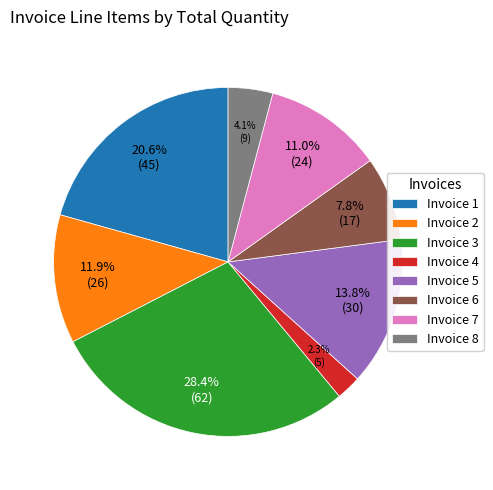

Approximately how many times larger is the value at Invoice 7 compared to Invoice 1?

0.5